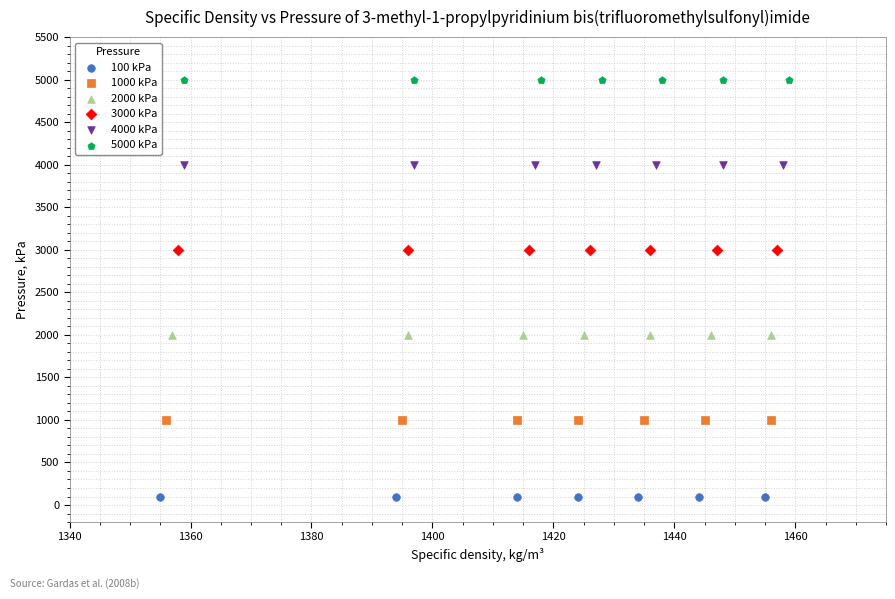

Which series contains the lowest Y value?

100 kPa